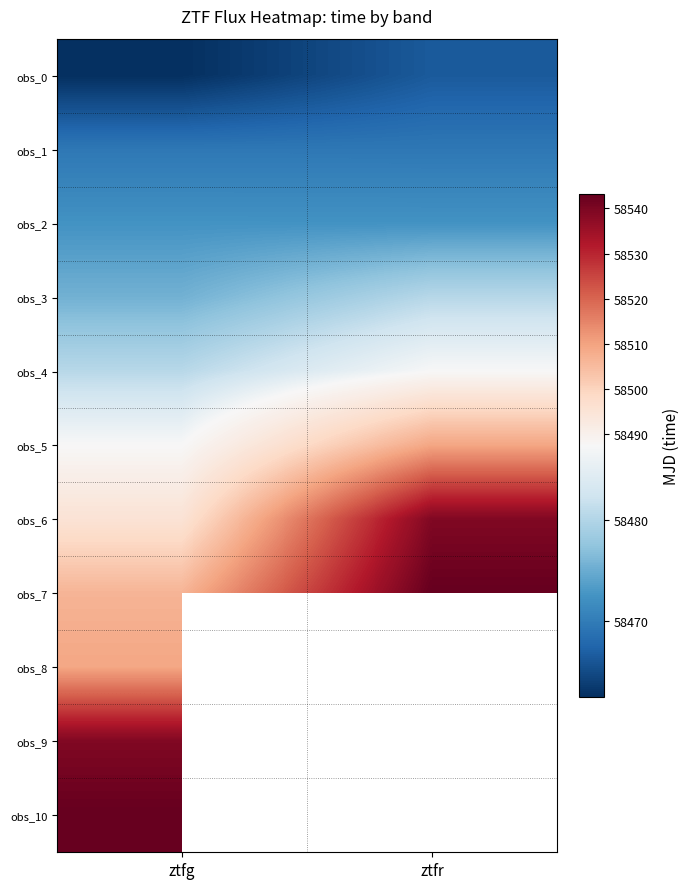

Between ztfg and ztfr, which is larger?

ztfr